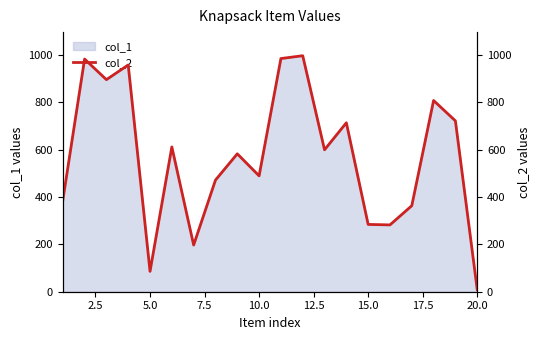

Count the number of categories in the chart.

20